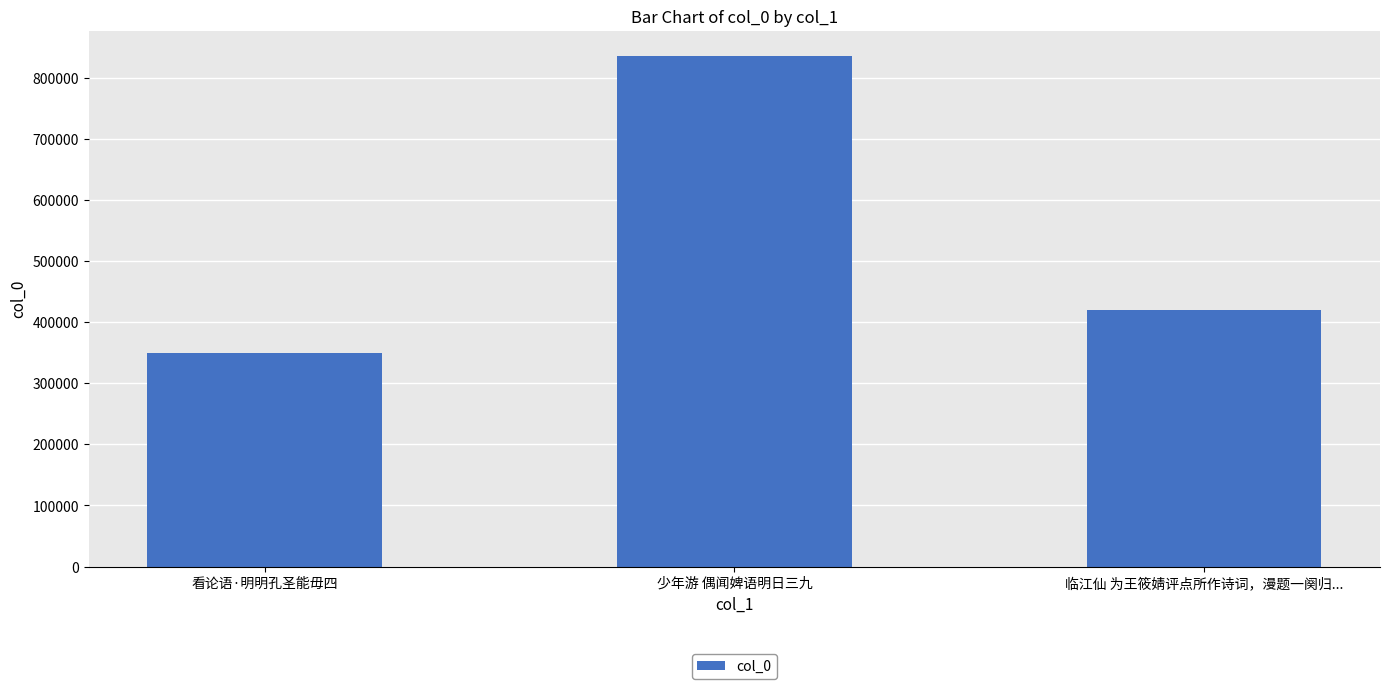

How many distinct data groups are displayed?

1